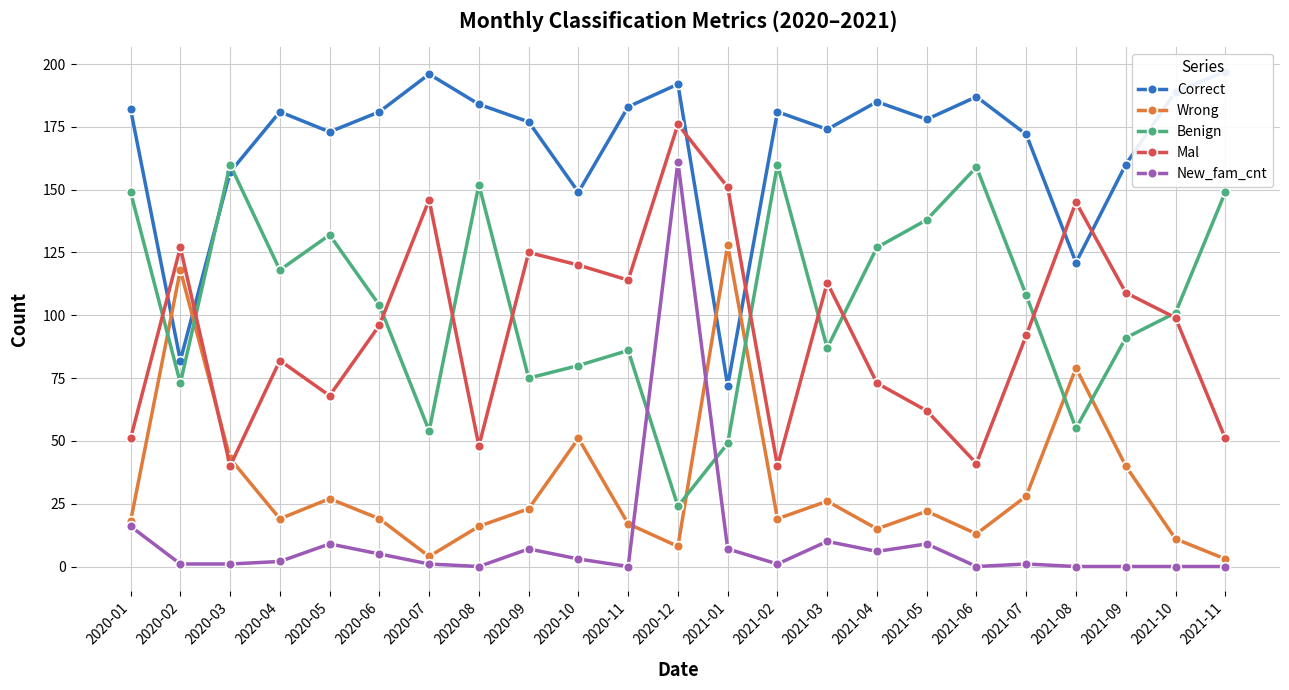

List the series in order of their peak value, highest first.

Correct, Mal, New_fam_cnt, Benign, Wrong